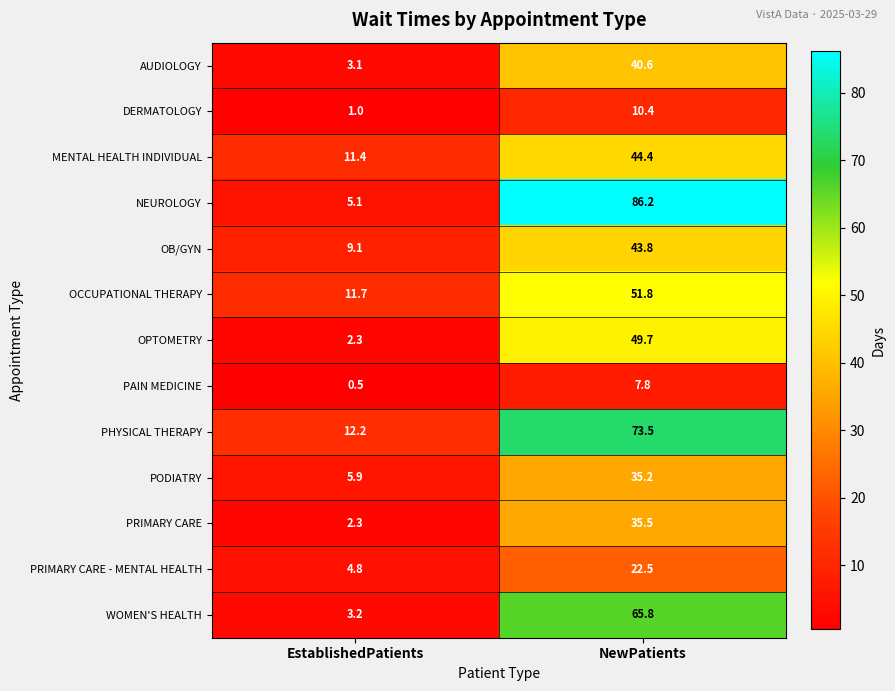

What is the sum of the OCCUPATIONAL THERAPY values at NewPatients and EstablishedPatients?

63.5